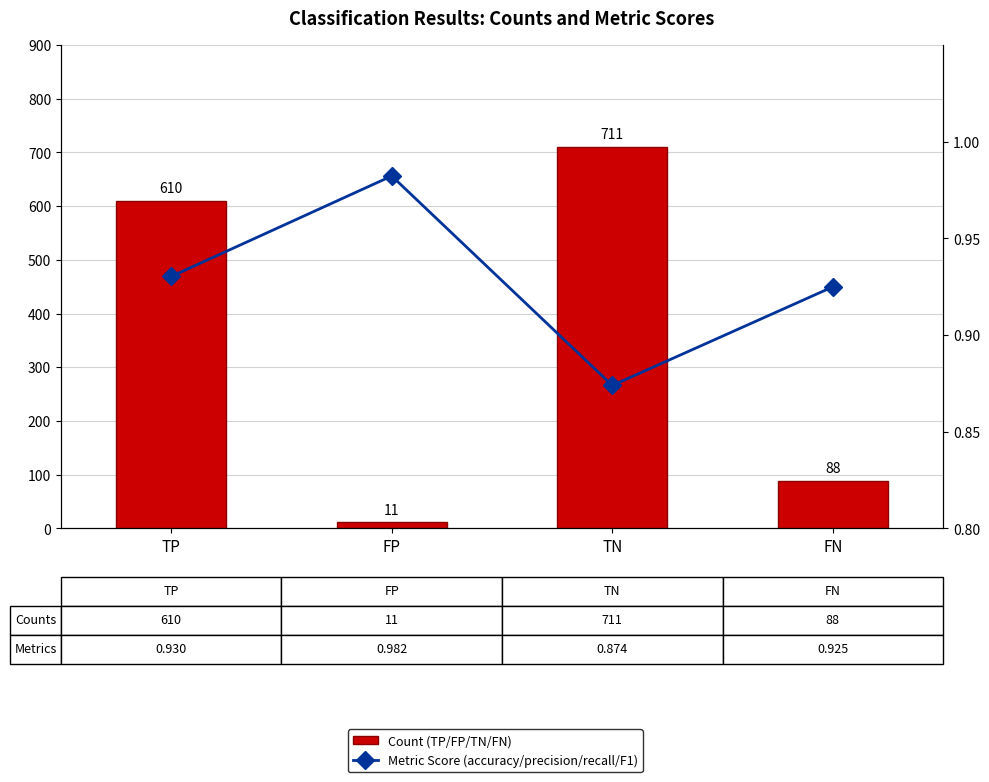

What is the spread (max minus min) of values at FP?

10.0